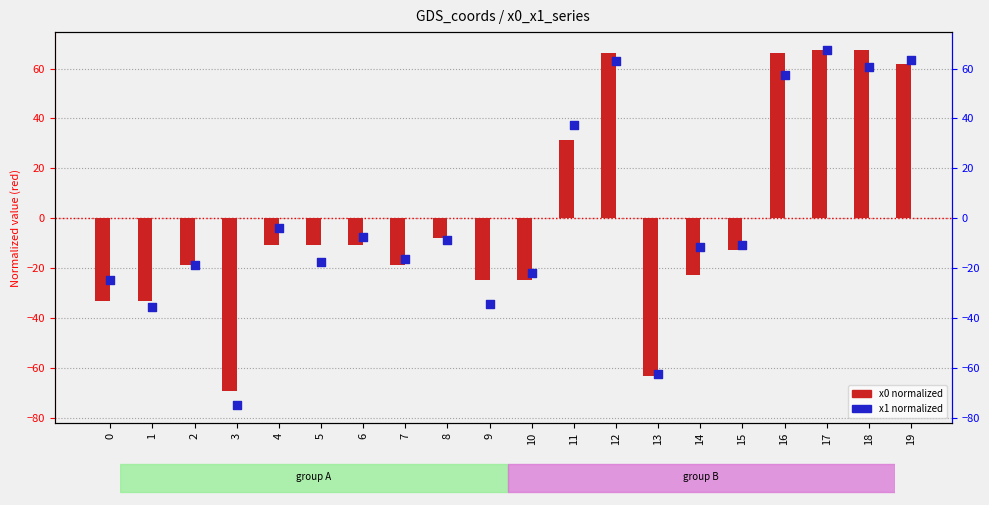

What are all the series names shown in the legend?

x0 (normalized), x1 (normalized)